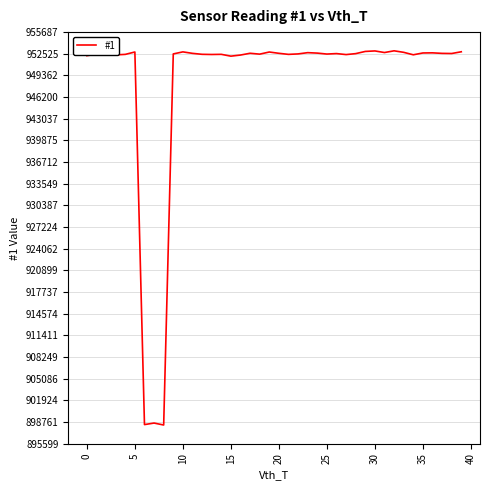

What is the minimum value shown in the chart?

898330